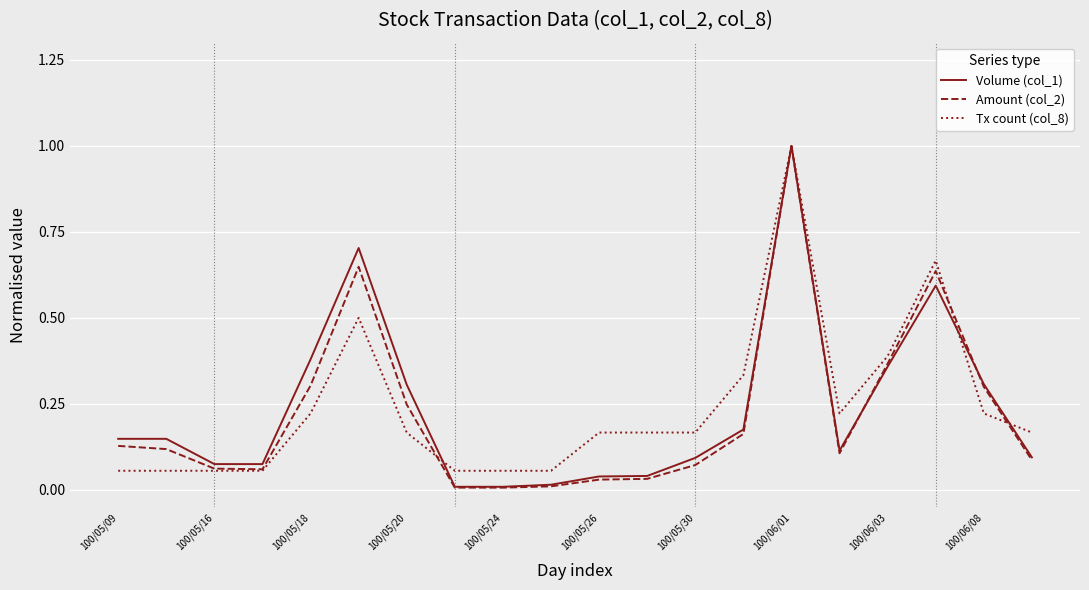

Which series has the largest range (max minus min)?

Amount (col_2)